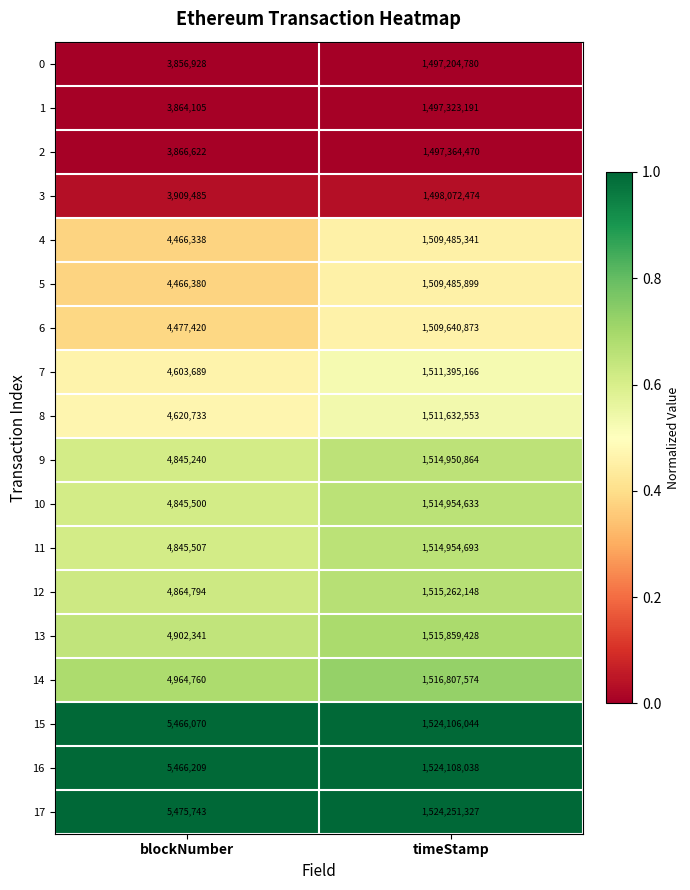

Which series has the widest spread of values?

17